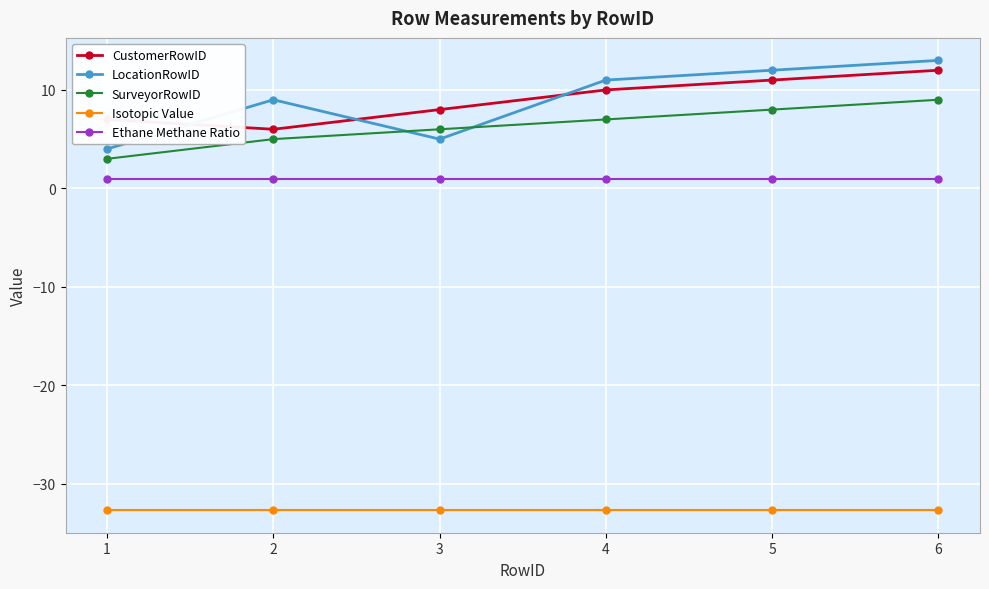

True or false: LocationRowID and Isotopic Value cross at least once.

False